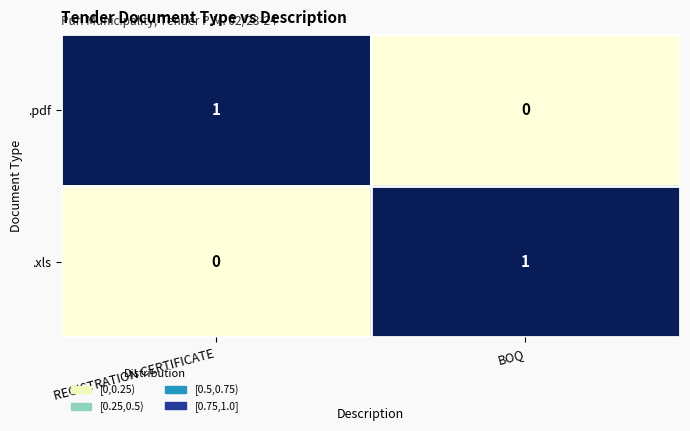

Rank the series at BOQ from highest to lowest value.

.xls, .pdf